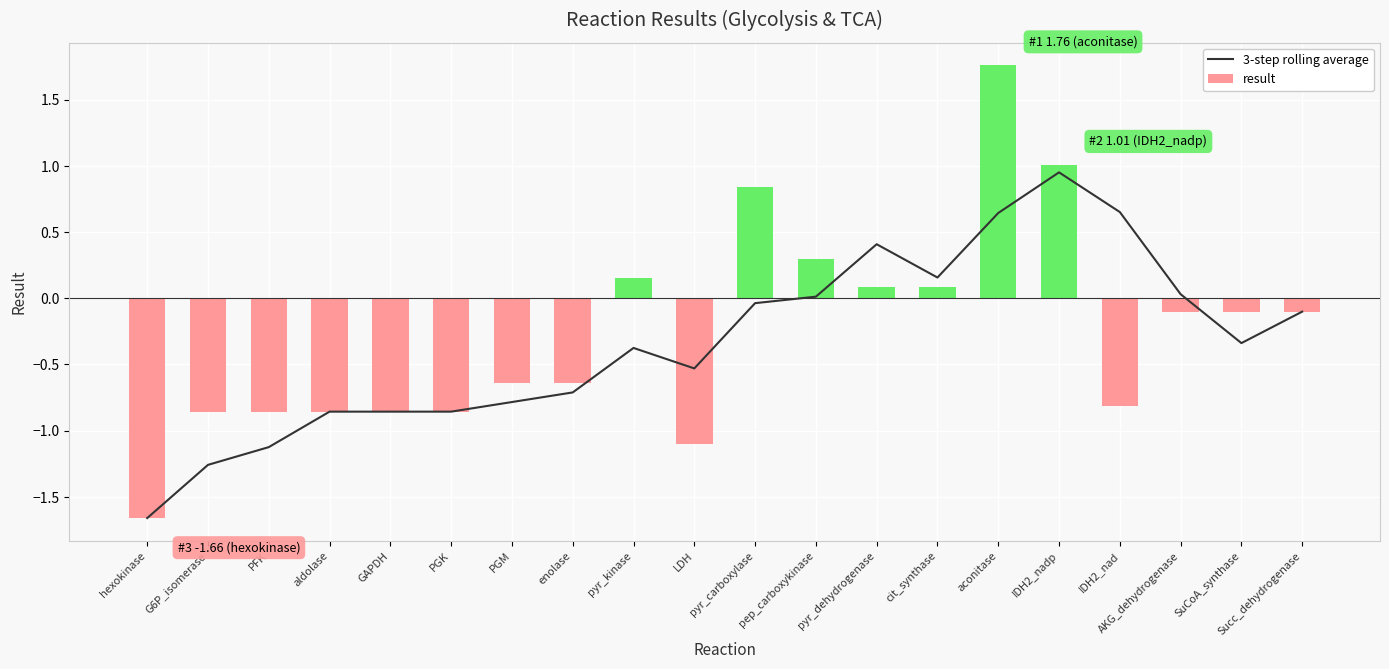

Is it true that 3-step rolling average equals -1.0 at enolase?

False